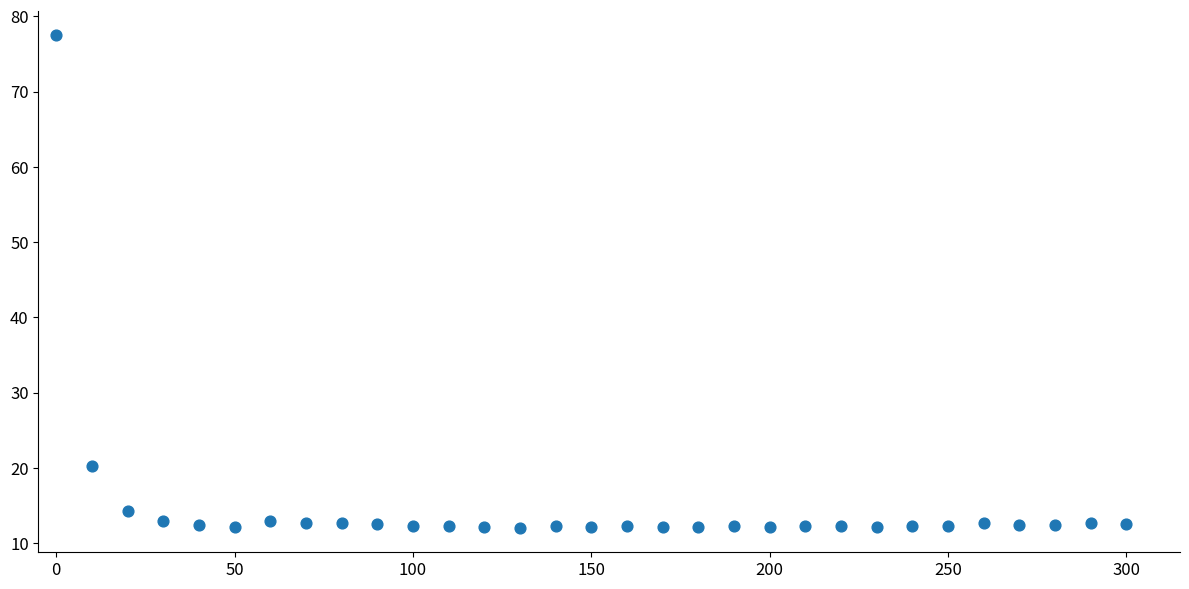

What is the range of Y values (max minus min)?

65.4